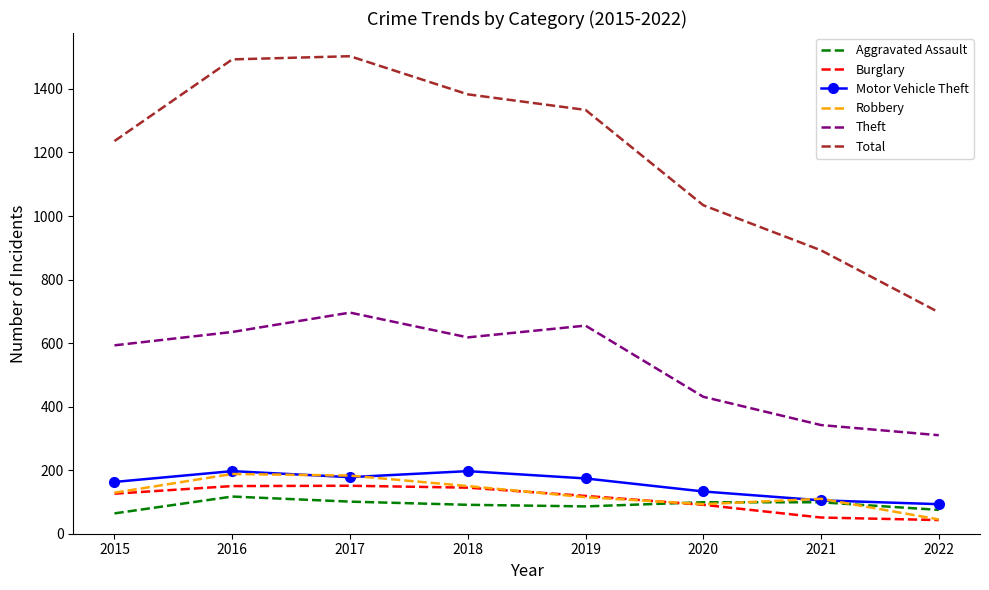

True or false: Aggravated Assault and Theft intersect in this chart.

False